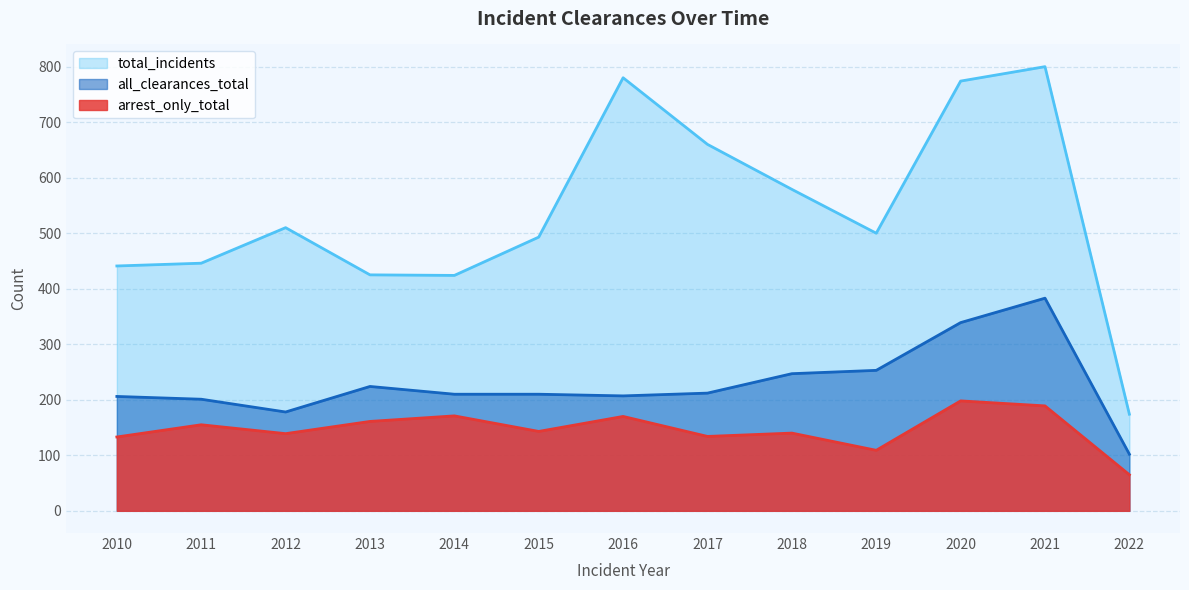

What is the average value of the all_clearances_total series?

229